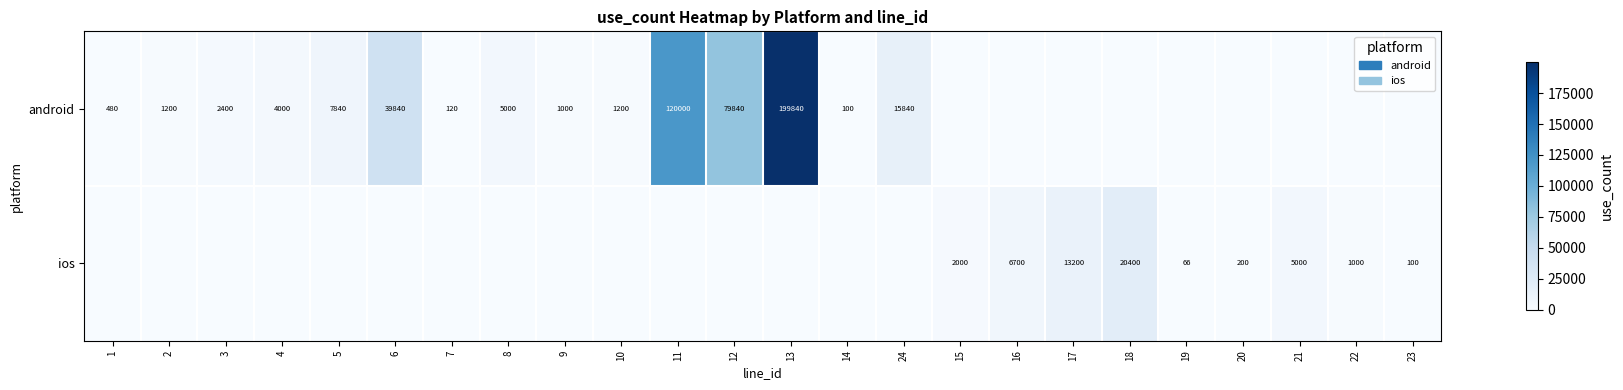

What is the sum of the ios values at 18 and 19?

20466